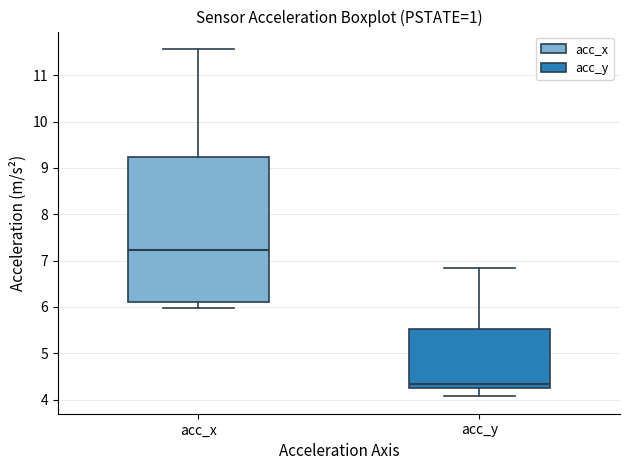

Reading left to right, read every box against the y-axis: the position of its median line, the range the box covers, and the ends of its whiskers. The values are not printed on the chart, so give them approximately, as read against the axis.

acc_x: median 7.2, box 6.1 to 9.2, whiskers 6.0 to 11.6
acc_y: median 4.3, box 4.2 to 5.5, whiskers 4.1 to 6.8